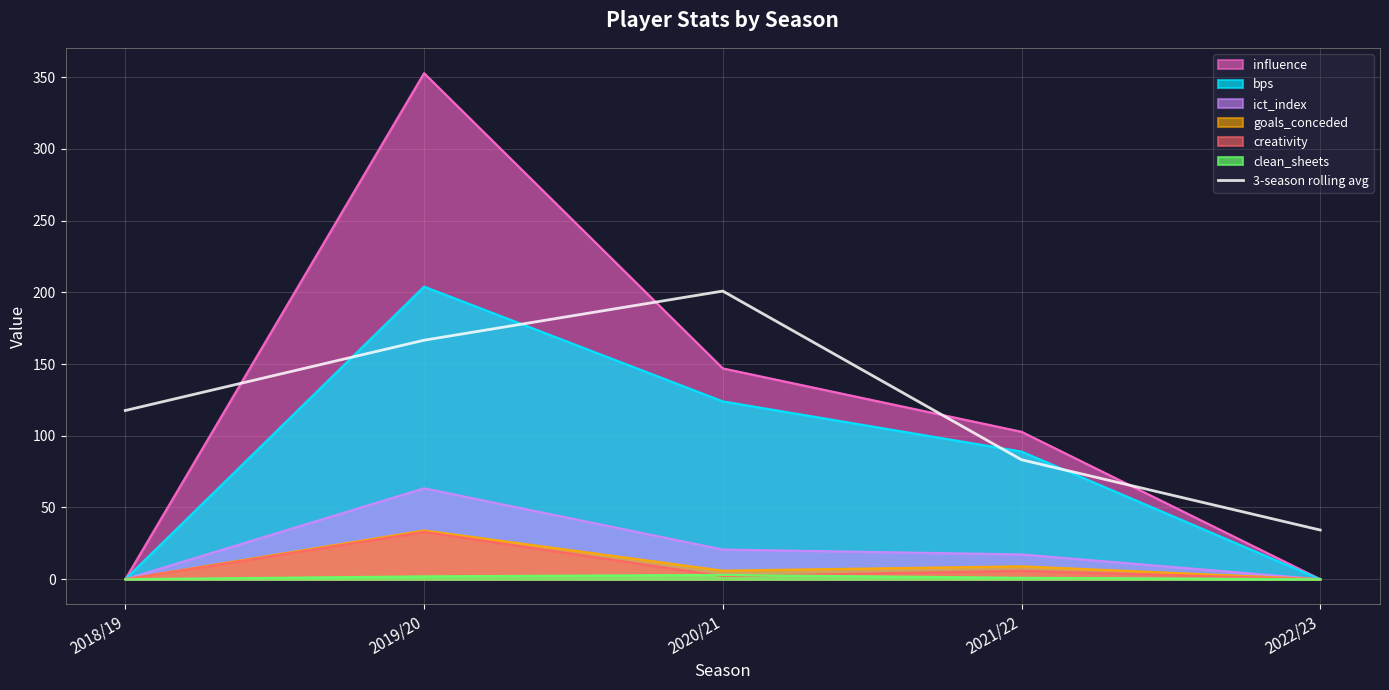

Which series ends up on top after the final intersection of influence and 3-season rolling avg?

3-season rolling avg